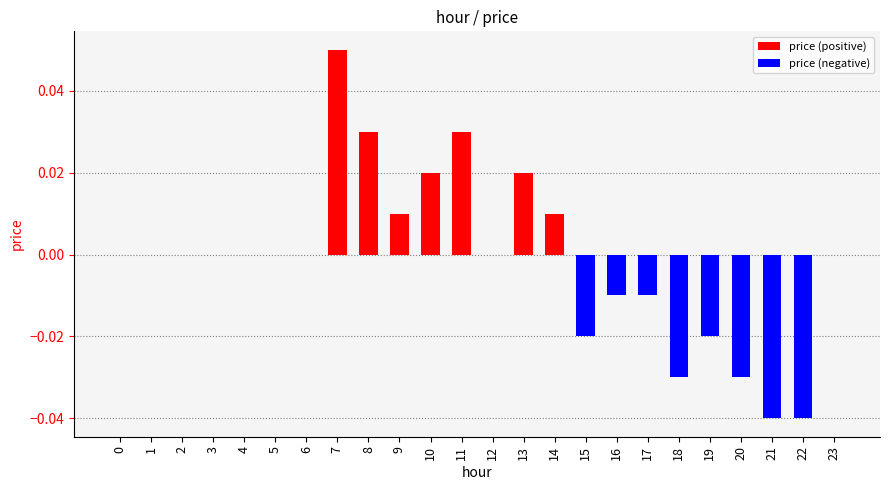

How many data points does each series have?

24